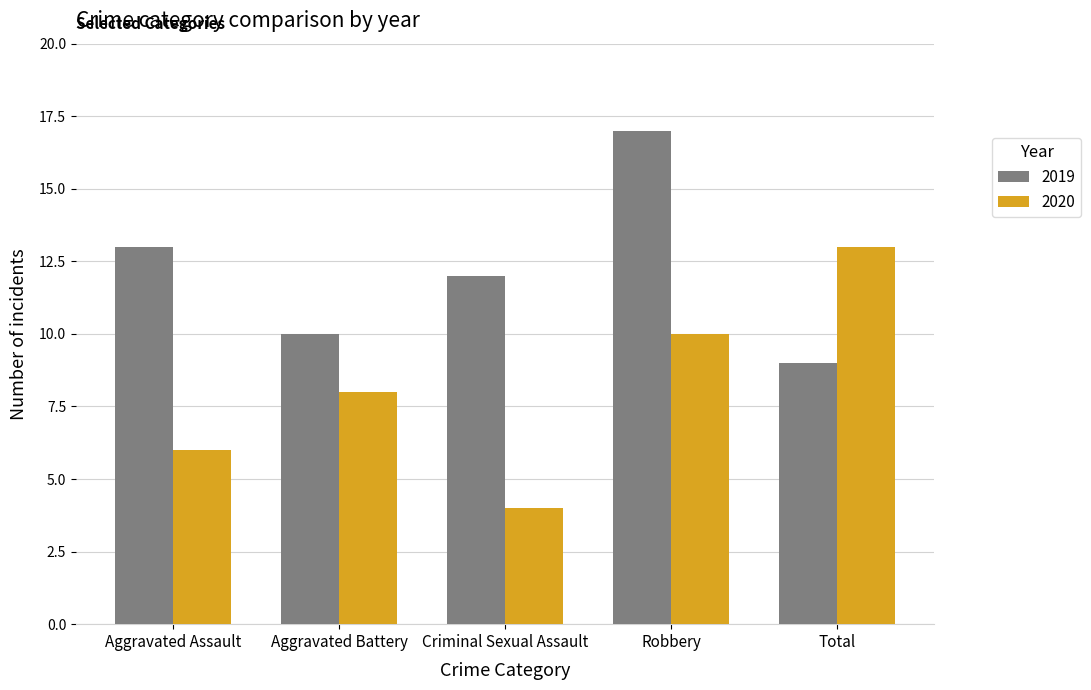

Rank the series by their maximum value, from lowest to highest.

2020, 2019